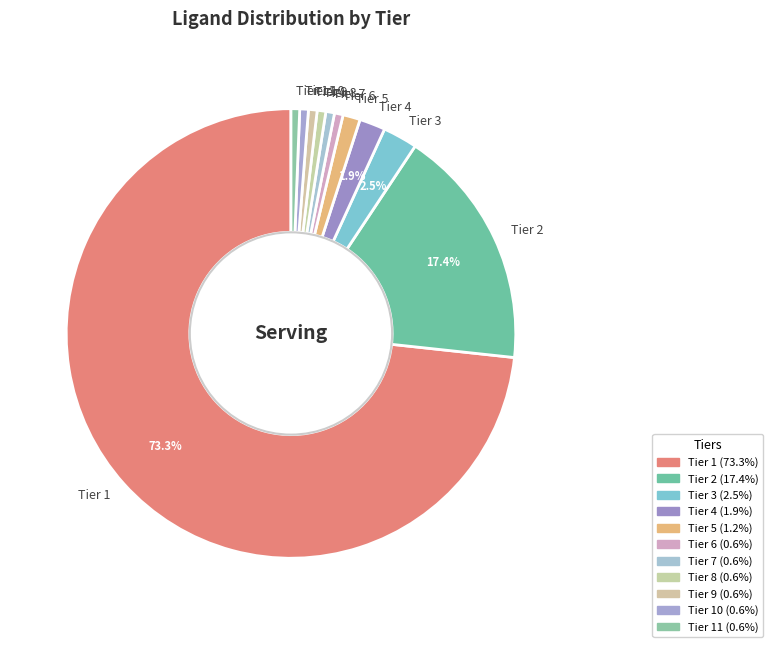

What is the largest slice in the pie chart?

Tier 1